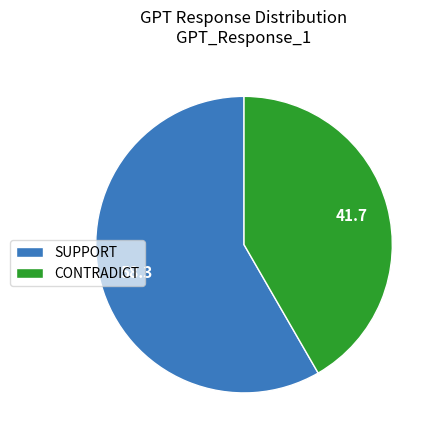

True or false: CONTRADICT accounts for 27% of the total.

False